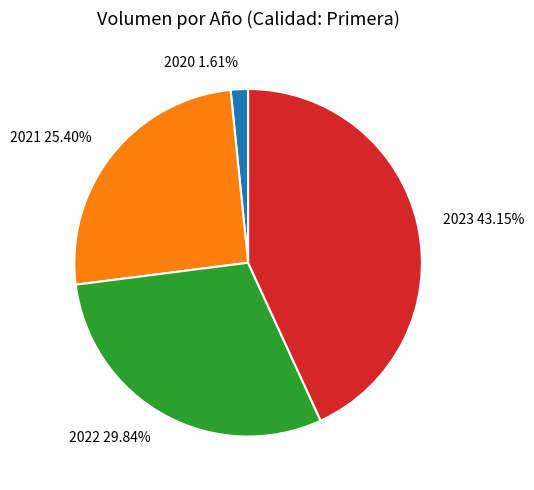

Do 2022 and 2023 together represent more than half of the pie?

Yes